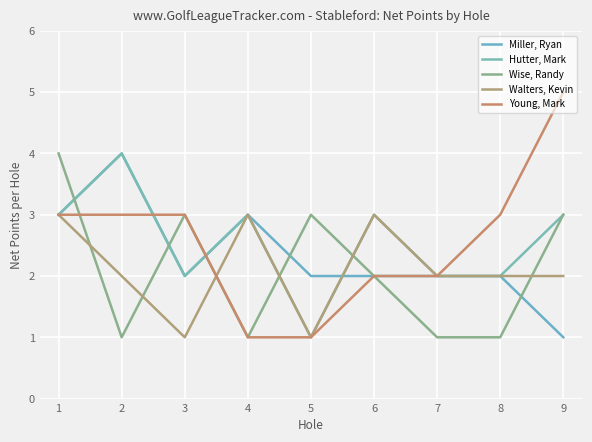

At which label does Wise, Randy first exceed 2?

1